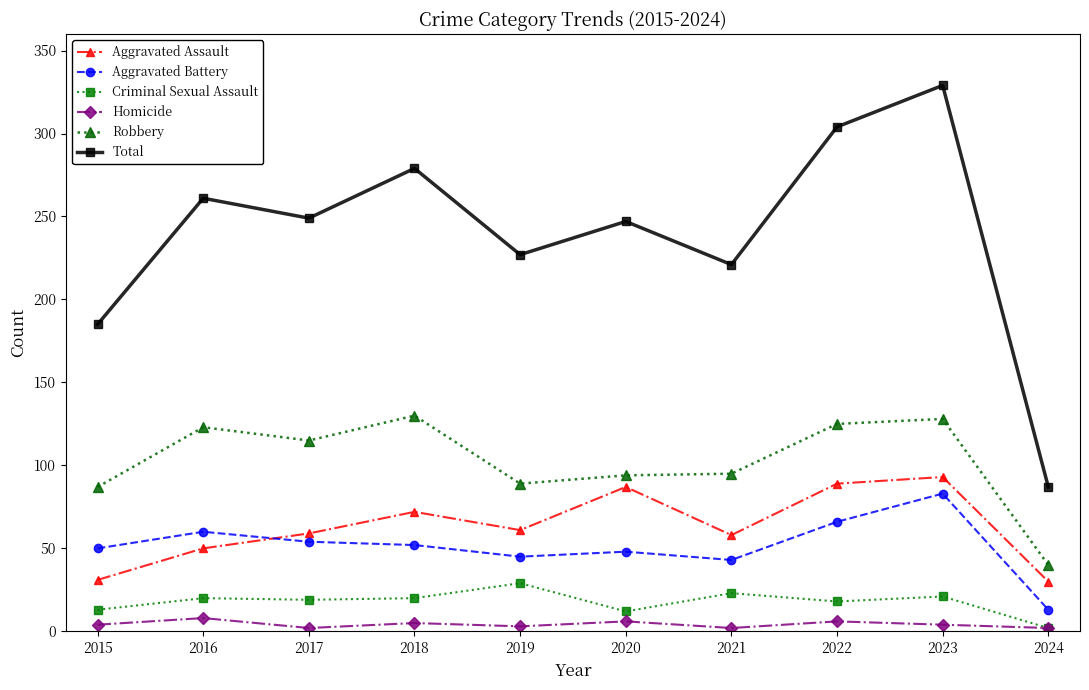

At how many categories does at least one series exceed 113?

9